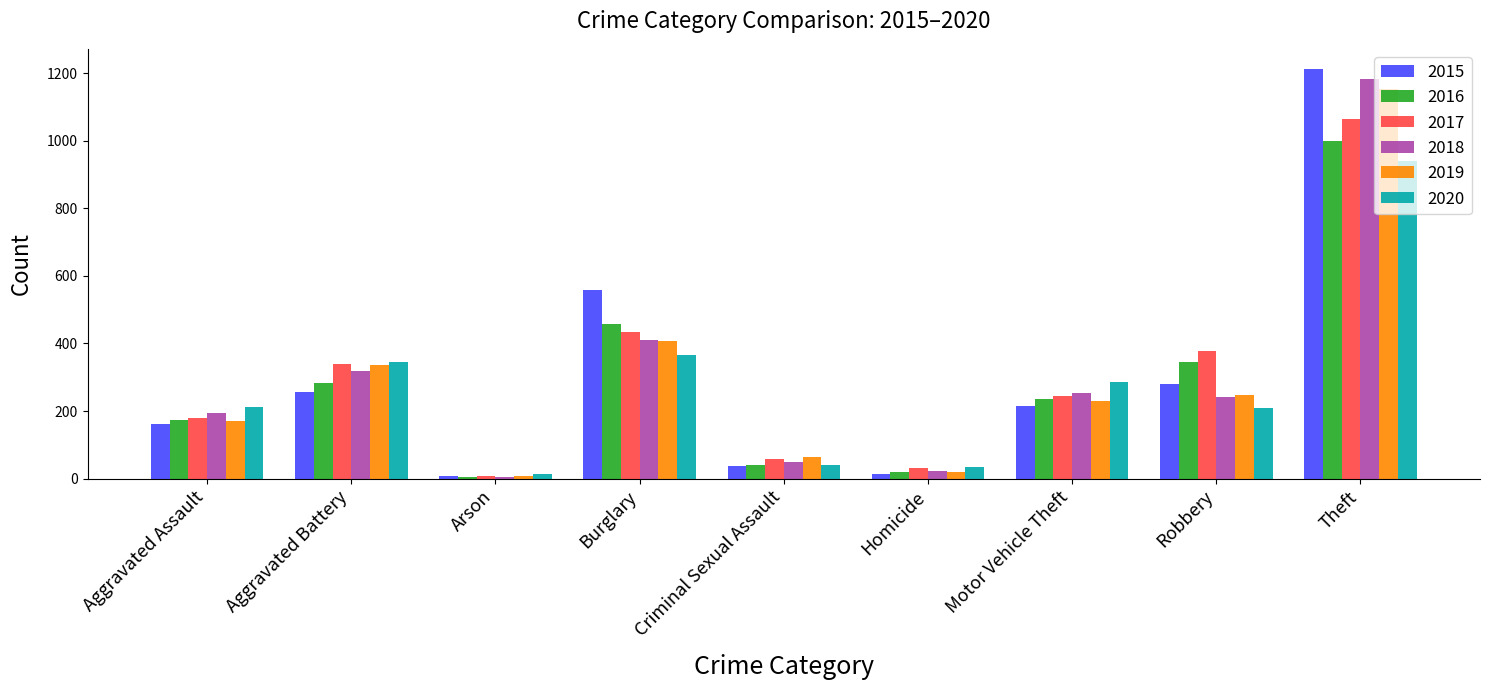

How many bars are there in total?

54